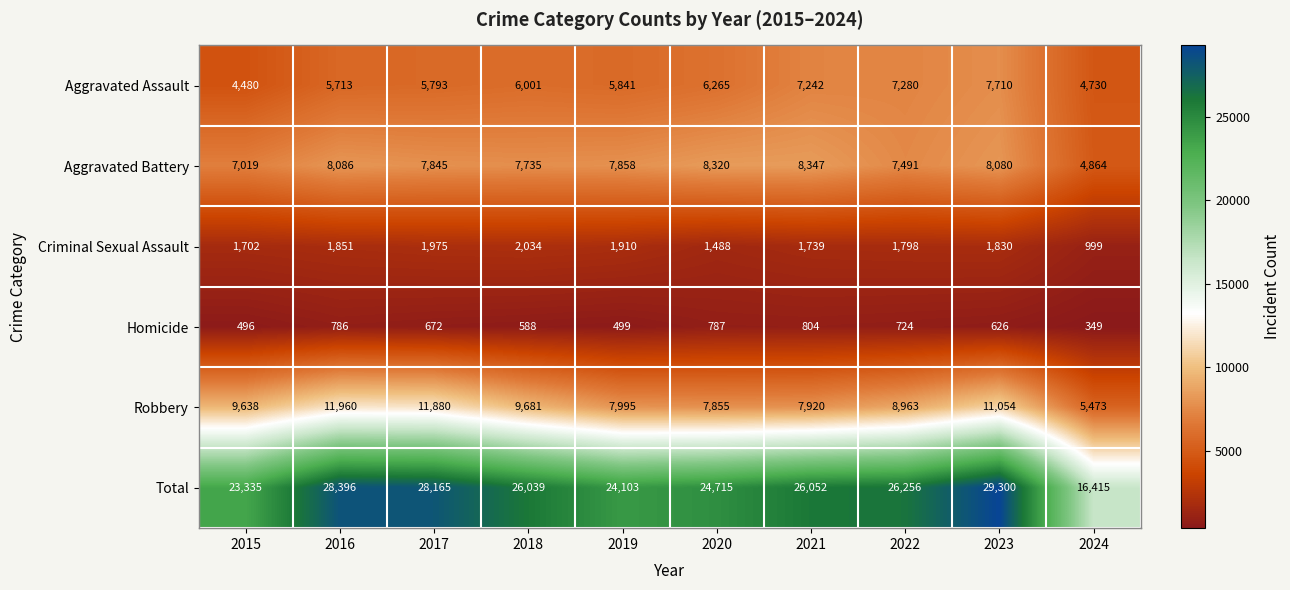

True or false: Aggravated Battery has a value of 4864 at 2024.

True